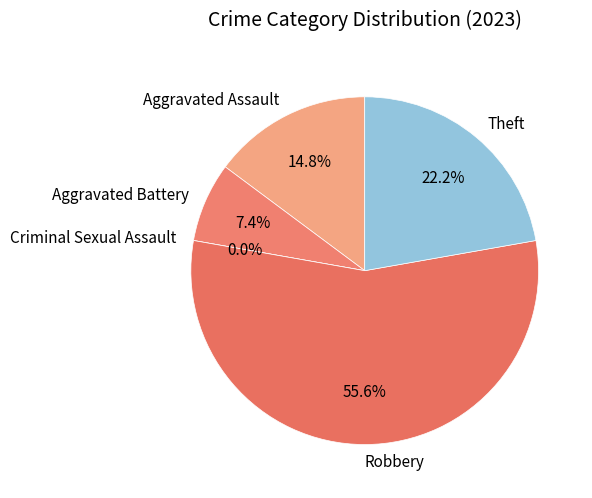

Does Theft represent more than half of the total?

No